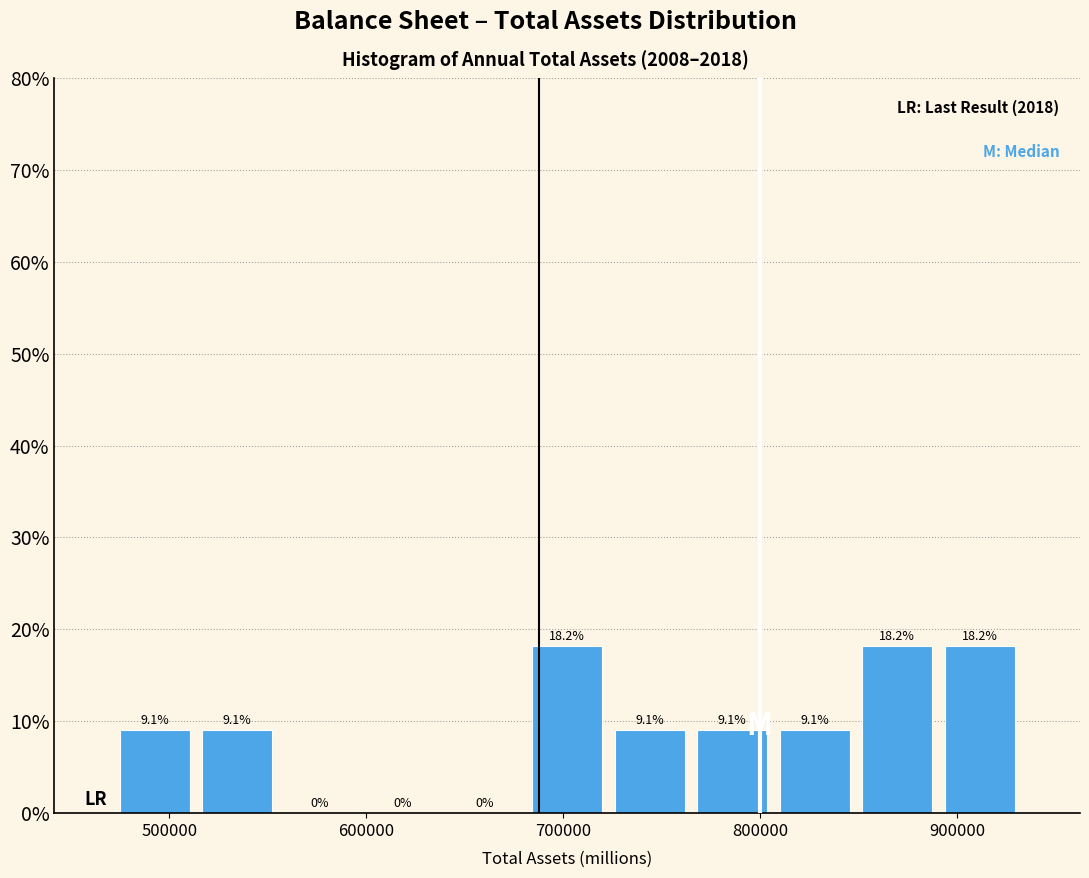

Reading left to right, list every bar in this chart as the range it spans on the x-axis followed by its height. The bar edges are not printed on the chart, so give them approximately, as read against the axis.

470000 to 510000: 9.1
510000 to 560000: 9.1
560000 to 600000: 0.0
600000 to 640000: 0.0
640000 to 680000: 0.0
680000 to 720000: 18.2
720000 to 760000: 9.1
760000 to 810000: 9.1
810000 to 850000: 9.1
850000 to 890000: 18.2
890000 to 930000: 18.2